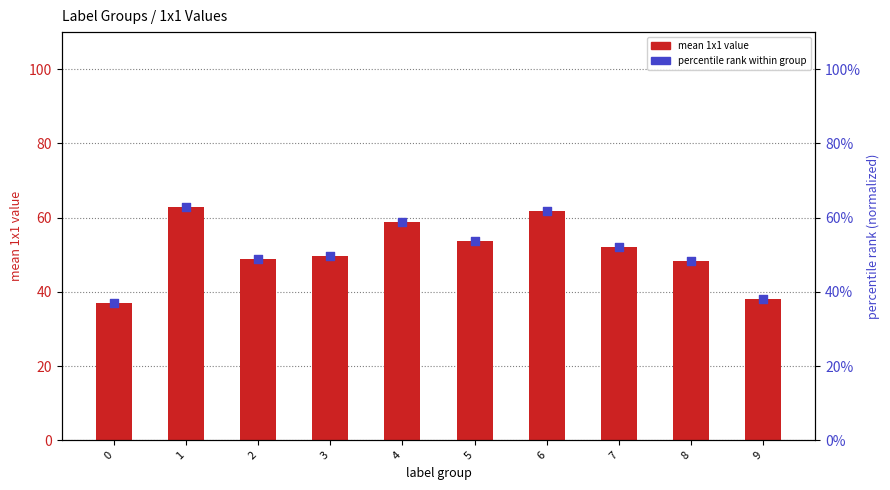

Which series contains the highest Y value?

mean 1x1 value